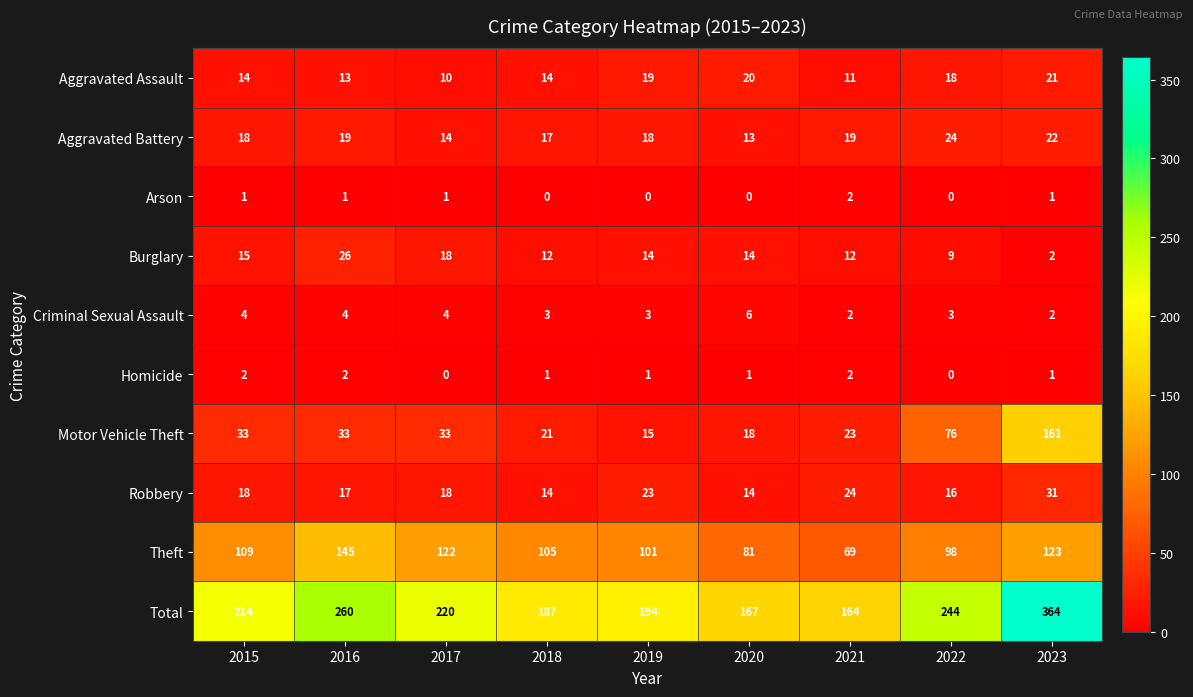

What is the difference between the highest and lowest values at 2020?

167